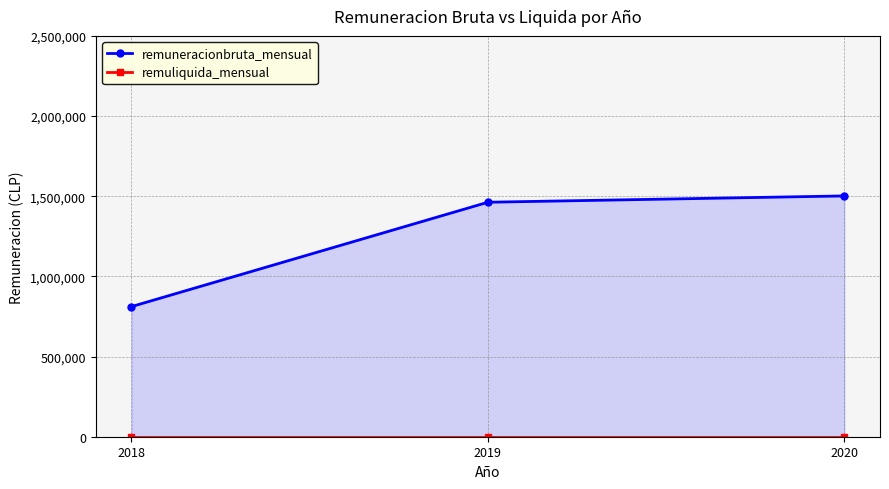

Which has a higher value, 2019 or 2018?

2019